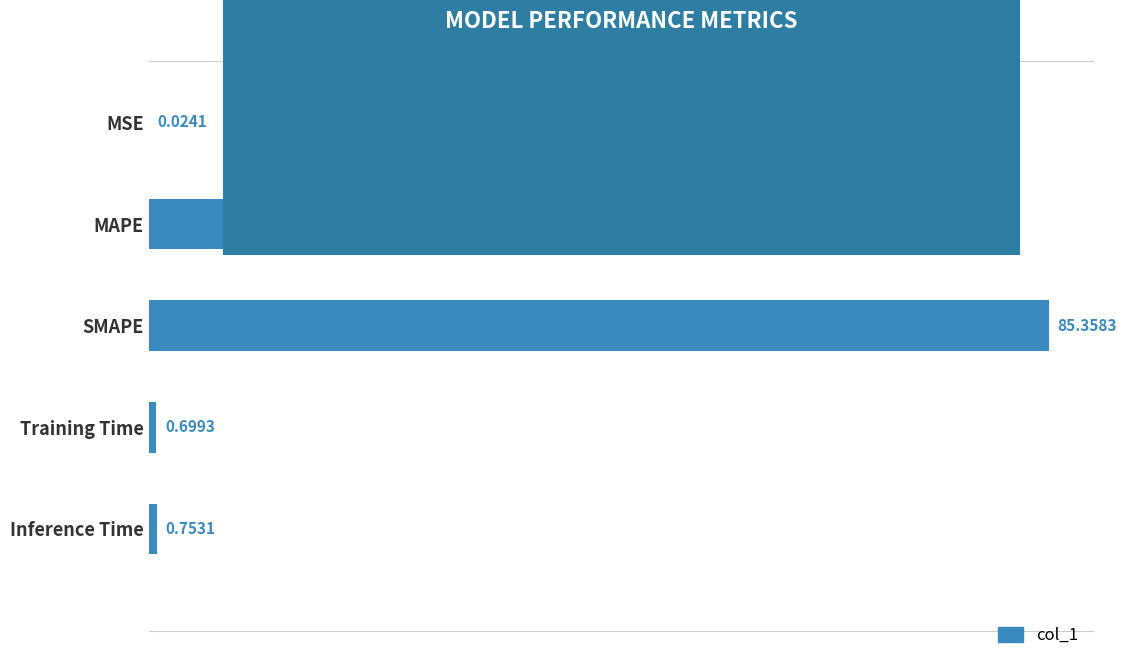

What is the change in value from MSE to Inference Time?

+0.7